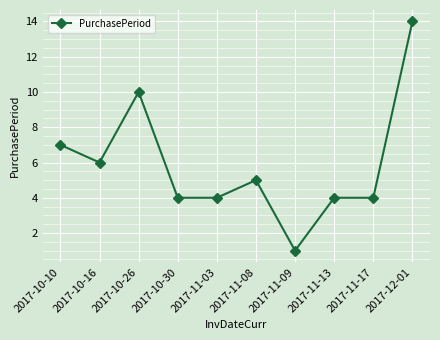

What is the smallest value displayed?

1